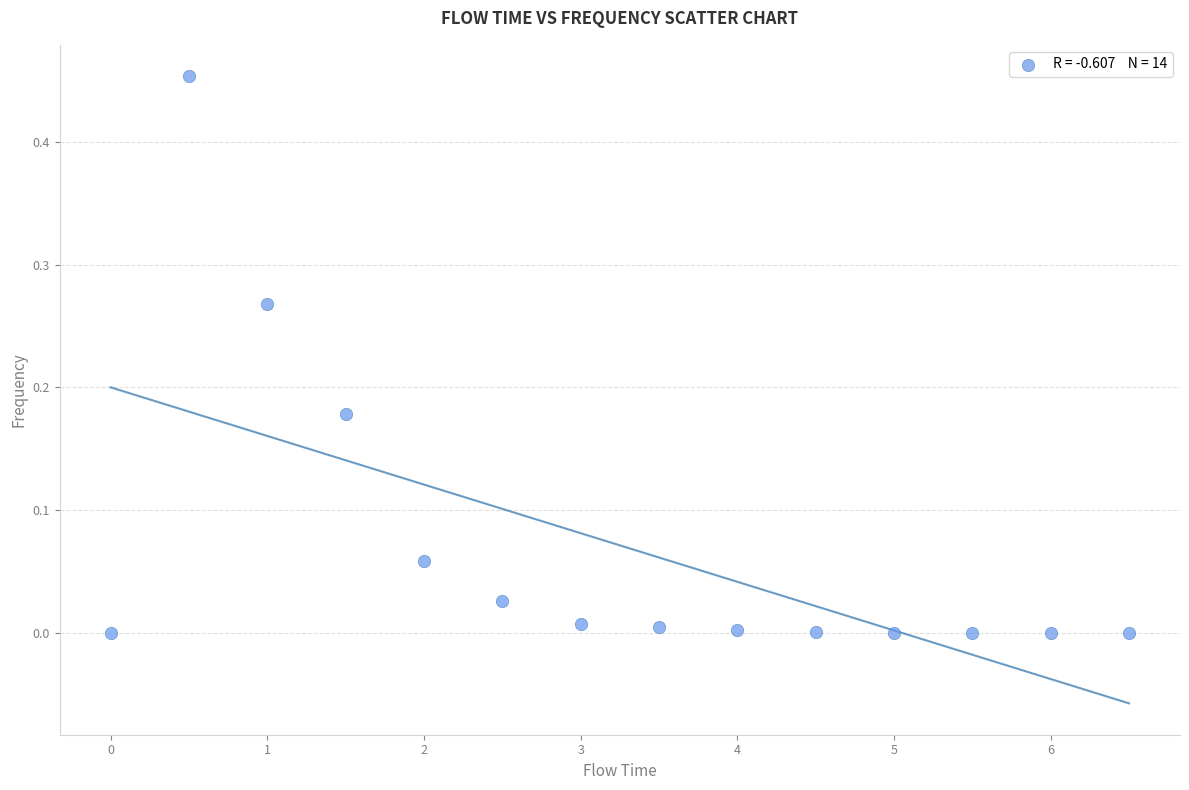

How many data points are displayed?

14